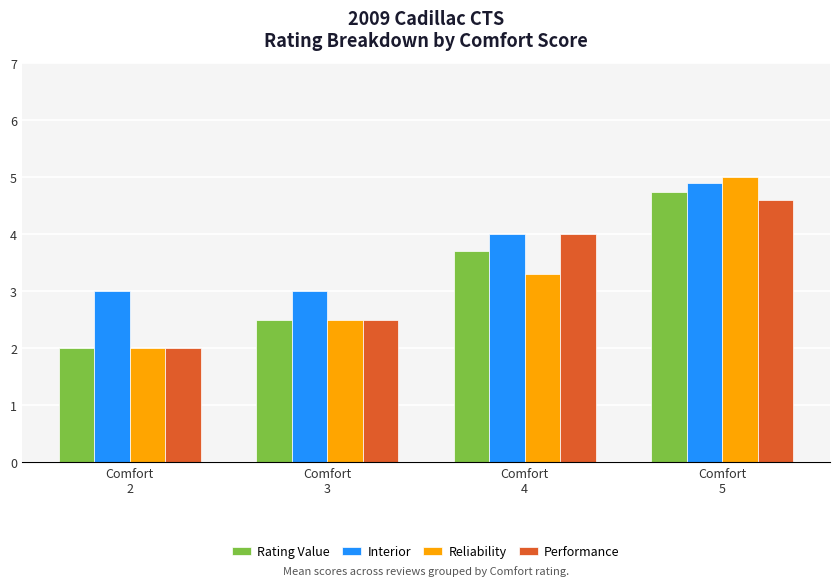

Does the chart contain stacked bars?

No